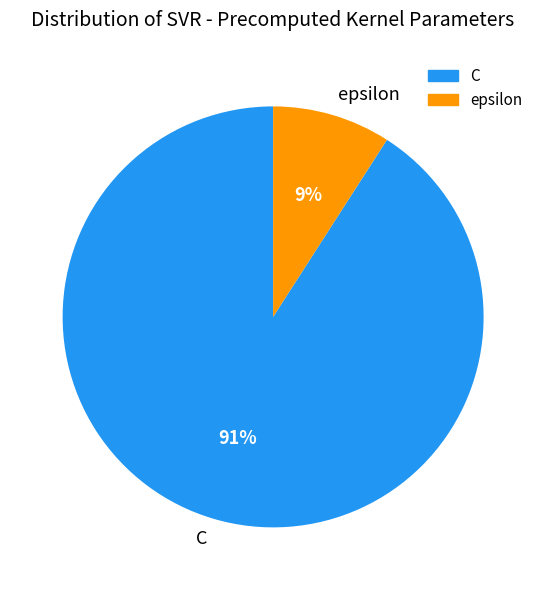

Which slice is the largest?

C